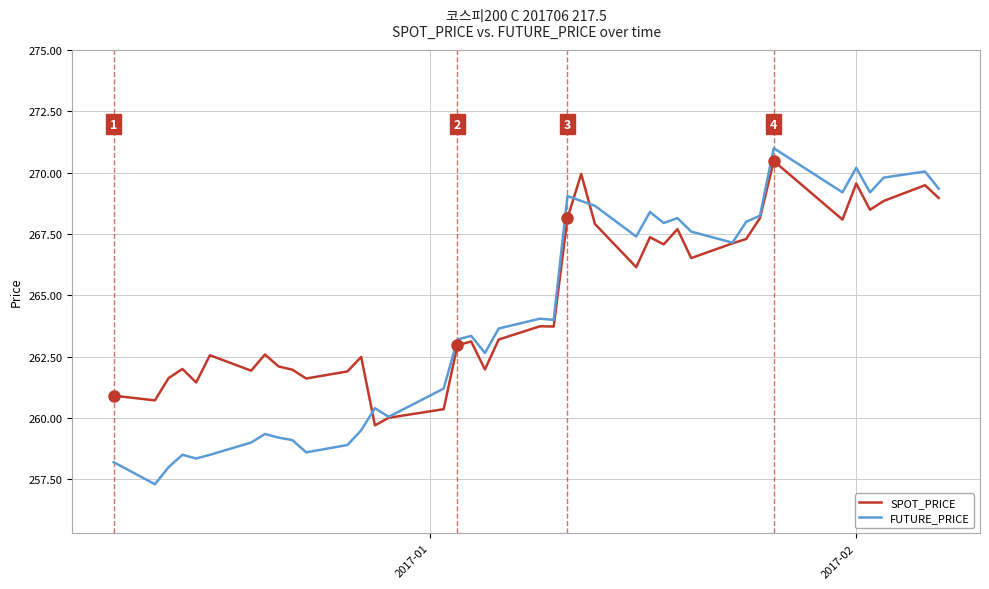

What is the highest value of the FUTURE_PRICE series?

271.0